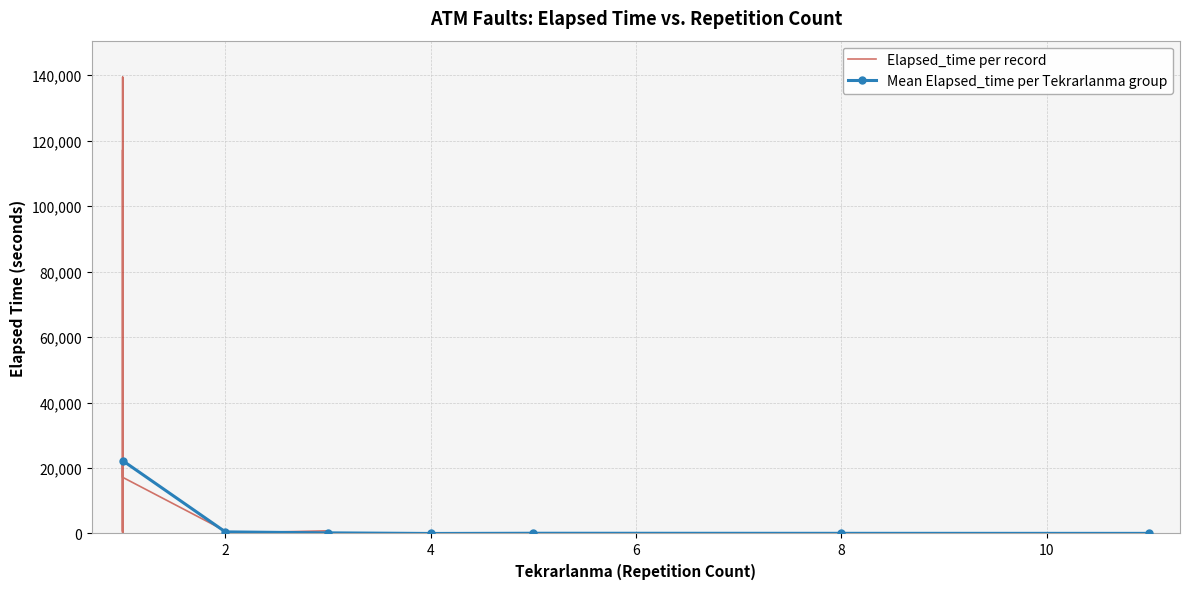

How many interior local peaks (higher than both neighbors) does the data have?

11